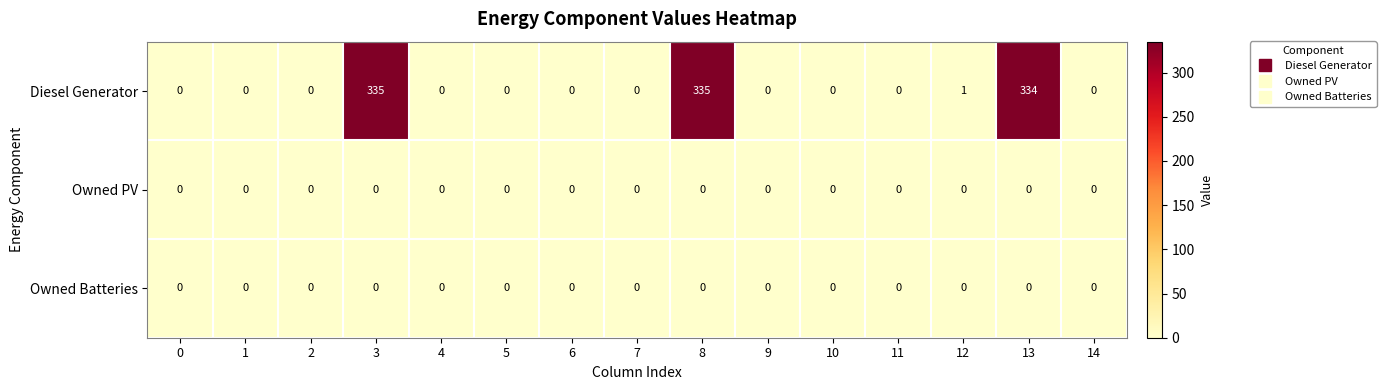

Where is Diesel Generator nearest to the value 167?

12